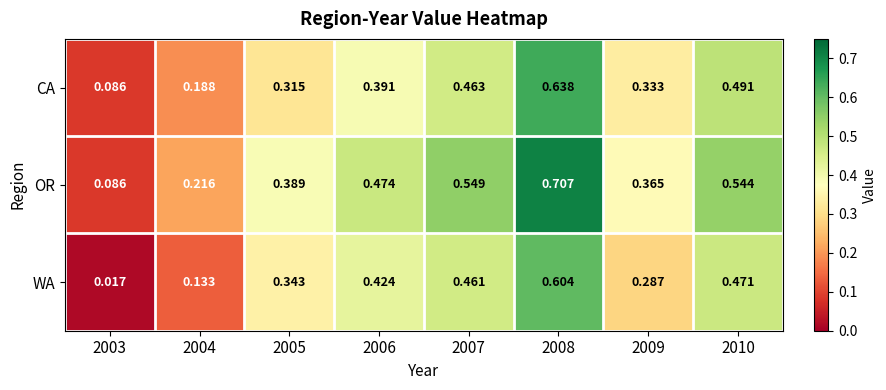

Which series has the widest spread of values?

OR